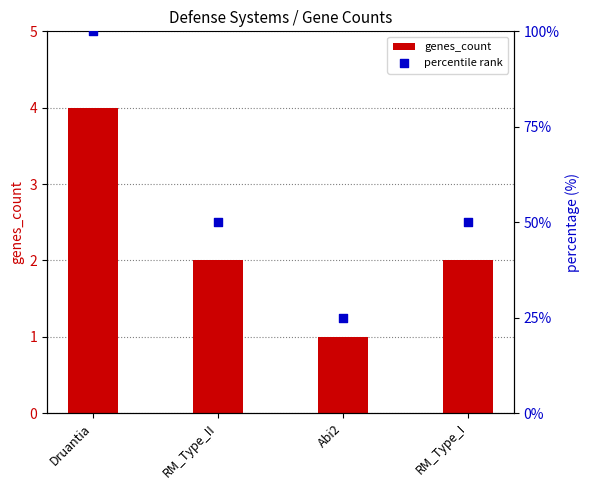

Which series has the largest total across all categories?

percentile rank